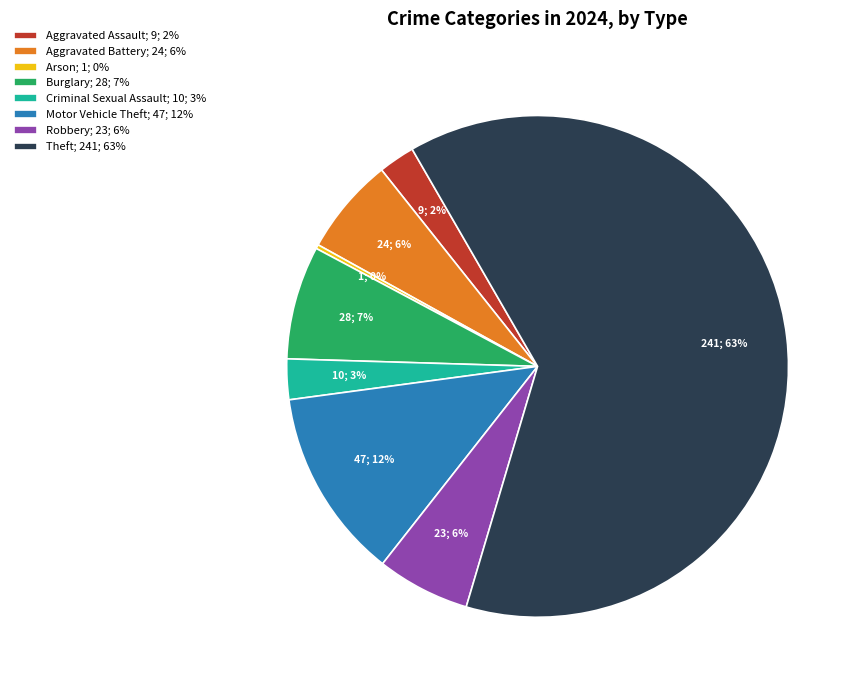

What is the ratio of the value at Robbery to the value at Aggravated Battery?

1.0